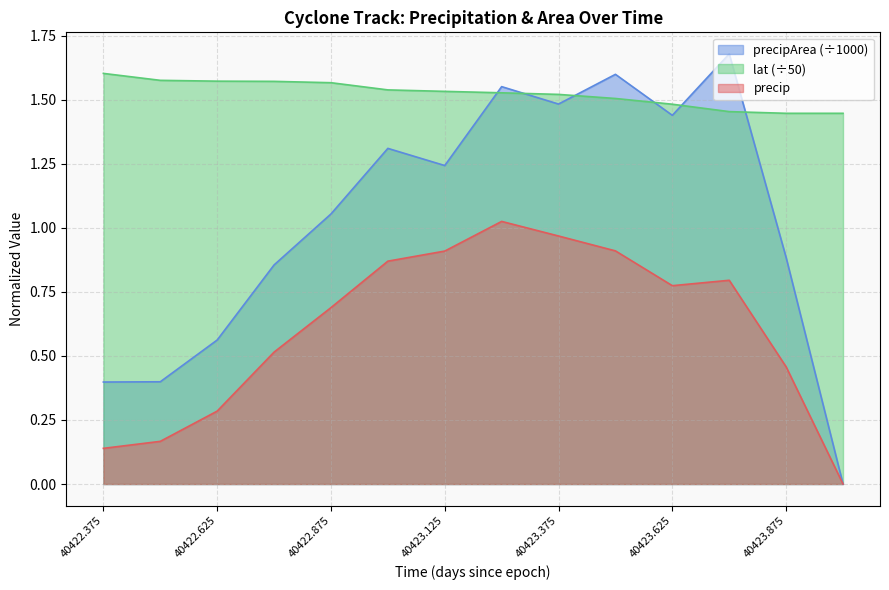

What is the sum of the precip values at 40423.375 and 40422.75?

1.5